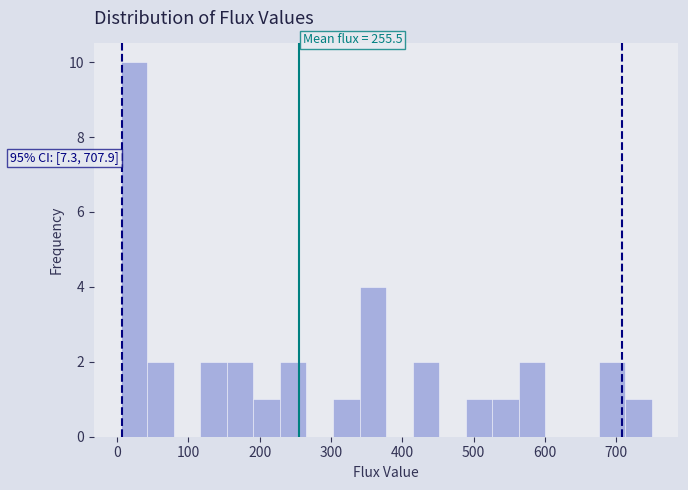

Read against the x-axis, roughly where is the centre of the tallest bar?

20